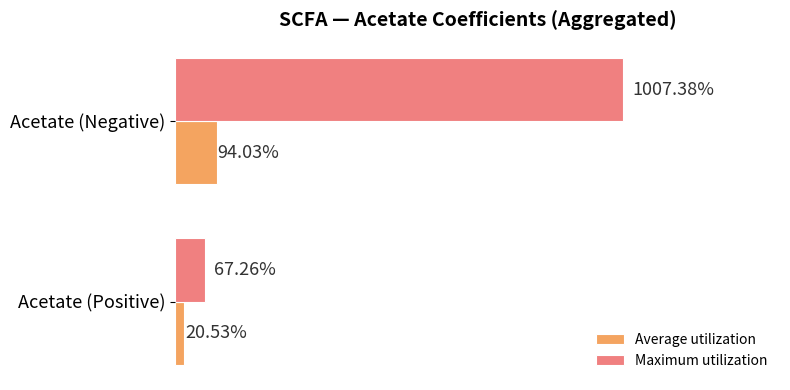

Between Acetate (Positive) and Acetate (Negative), which series saw the biggest shift?

Maximum utilization